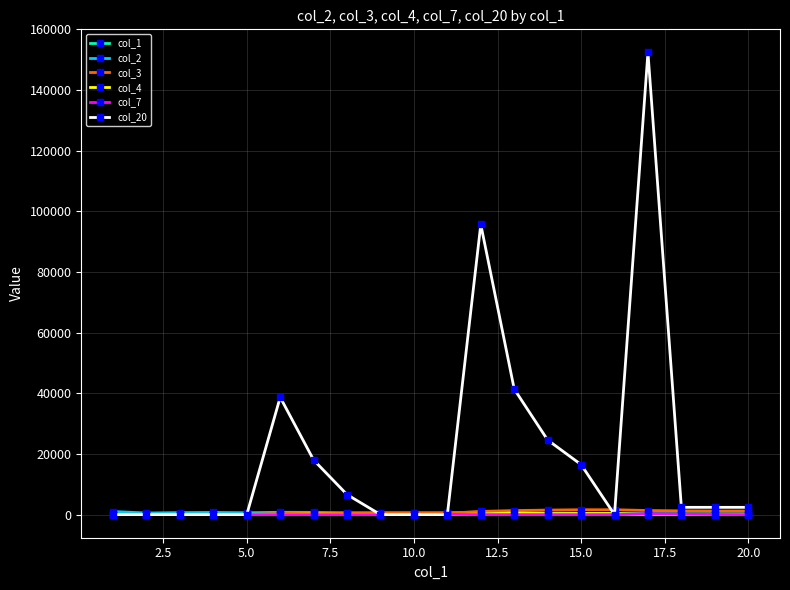

What is the greatest value displayed?

152402